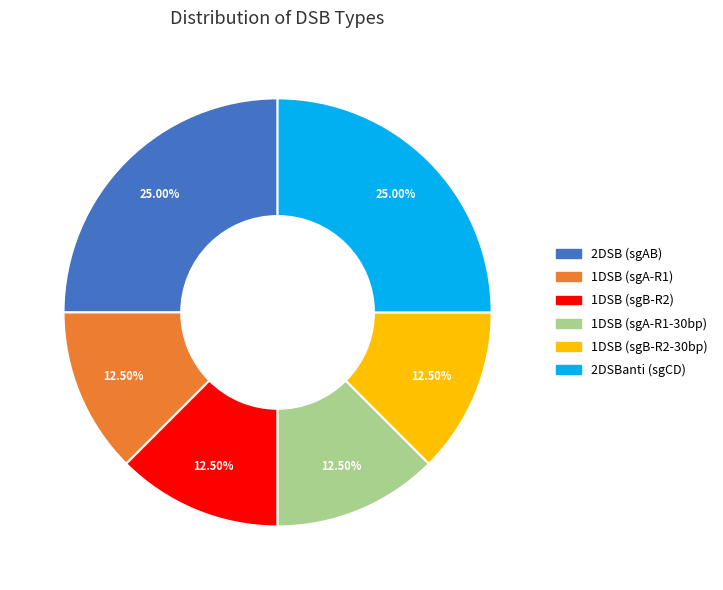

Count the number of slices in the pie.

6